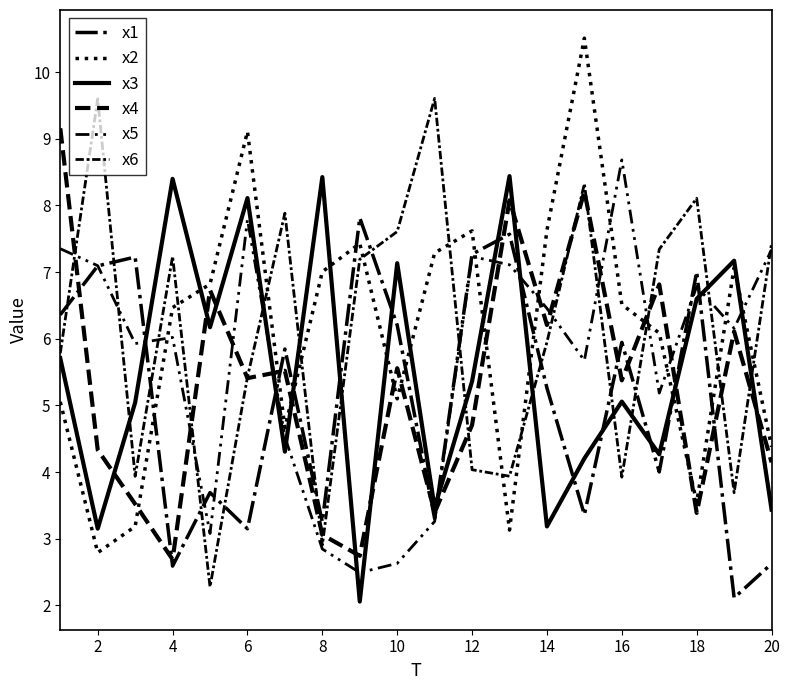

How many lines are shown in the chart?

6